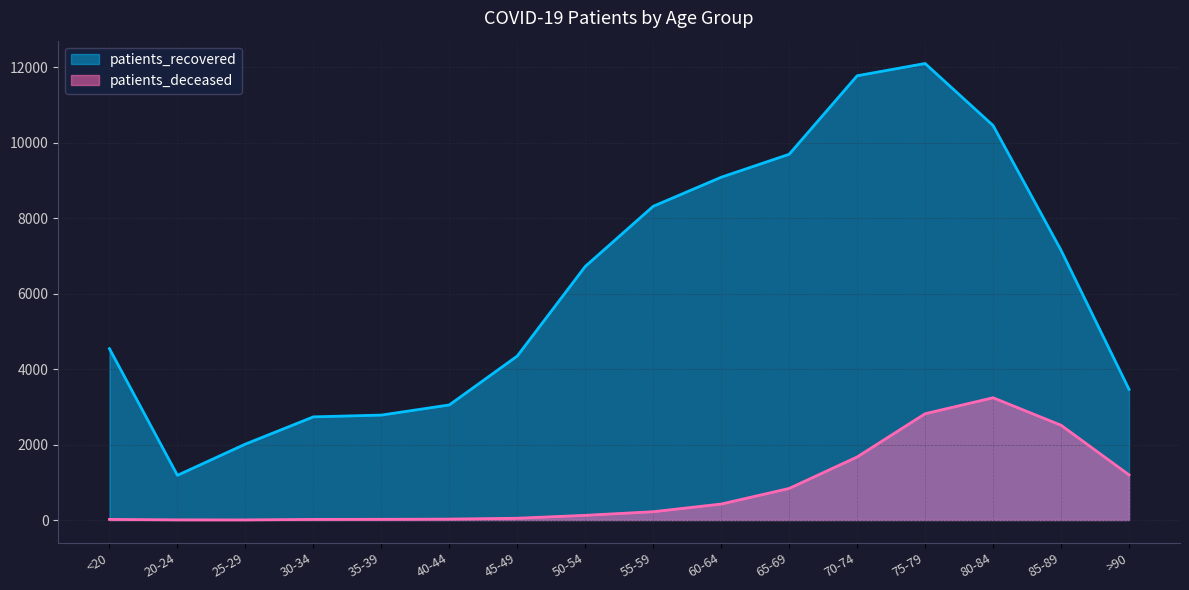

What are all the series names shown in the legend?

patients_recovered, patients_deceased